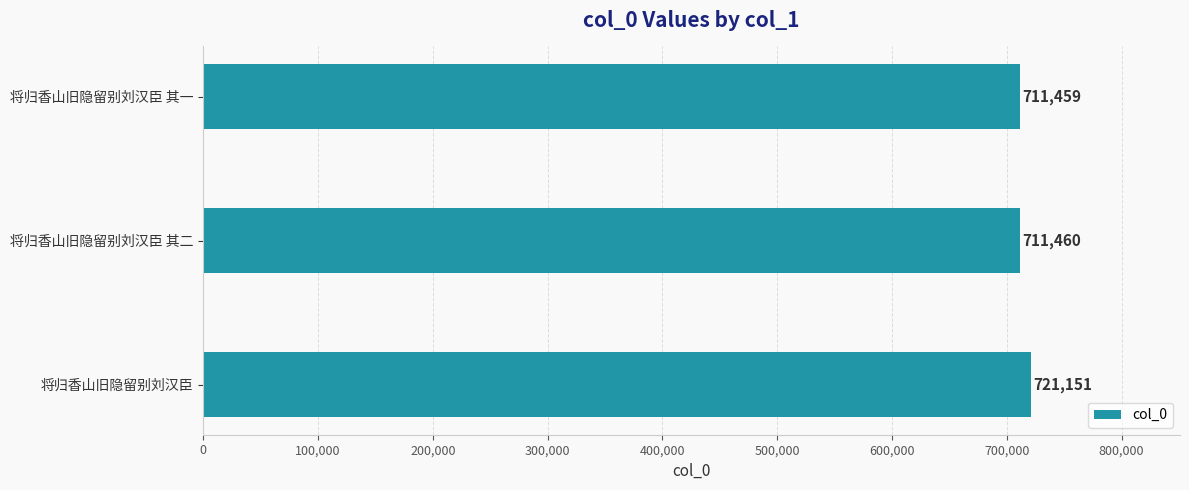

Reading bottom to top, what are all the values shown in this chart?

将归香山旧隐留别刘汉臣=721151	将归香山旧隐留别刘汉臣 其二=711460	将归香山旧隐留别刘汉臣 其一=711459